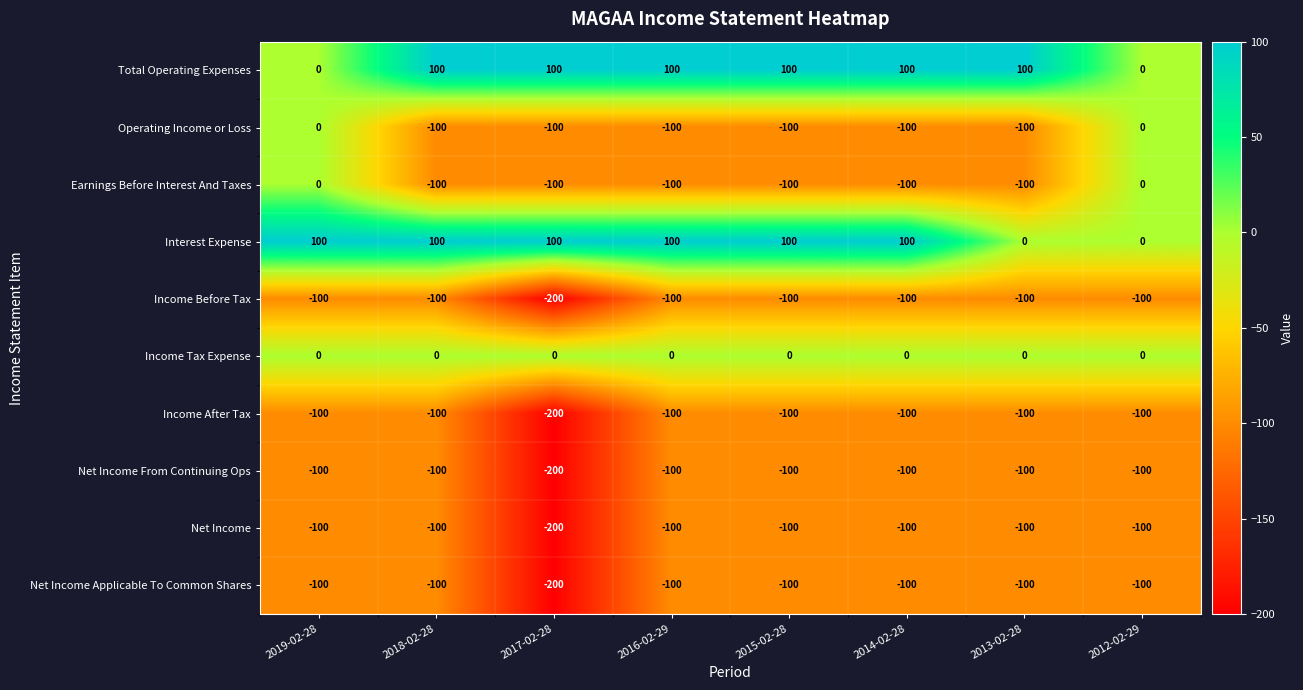

What is the difference between the maximum and second lowest values in the Earnings Before Interest And Taxes series?

100